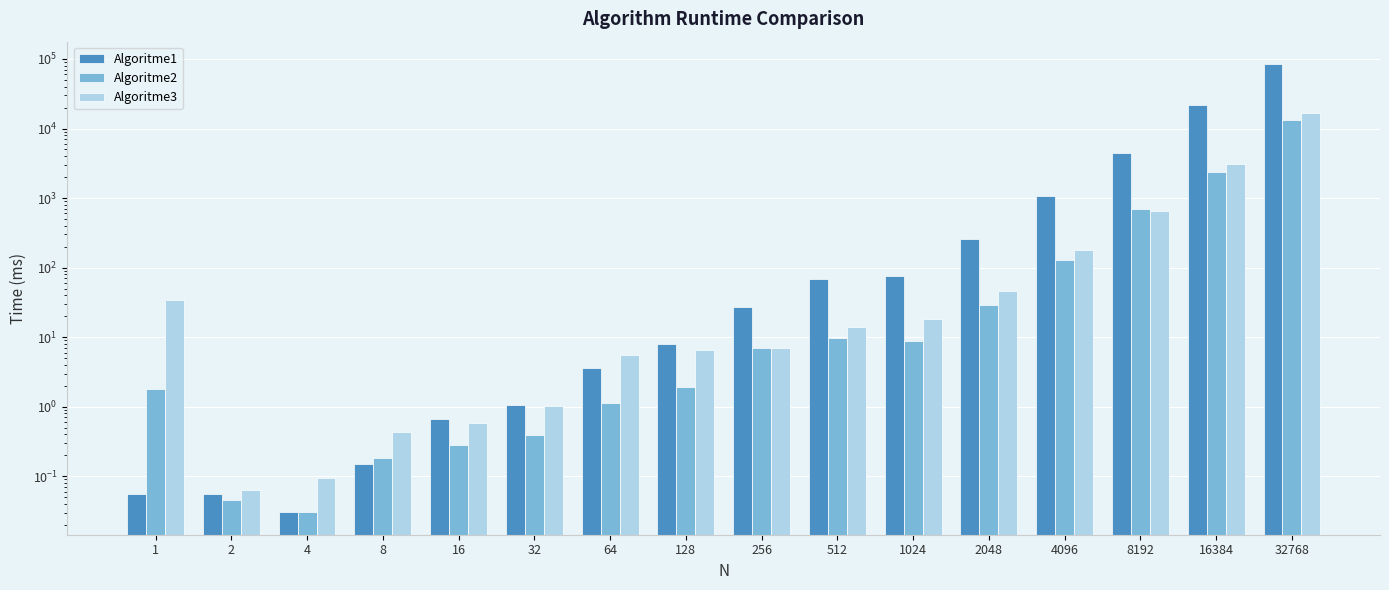

Which series has the widest spread of values?

Algoritme1